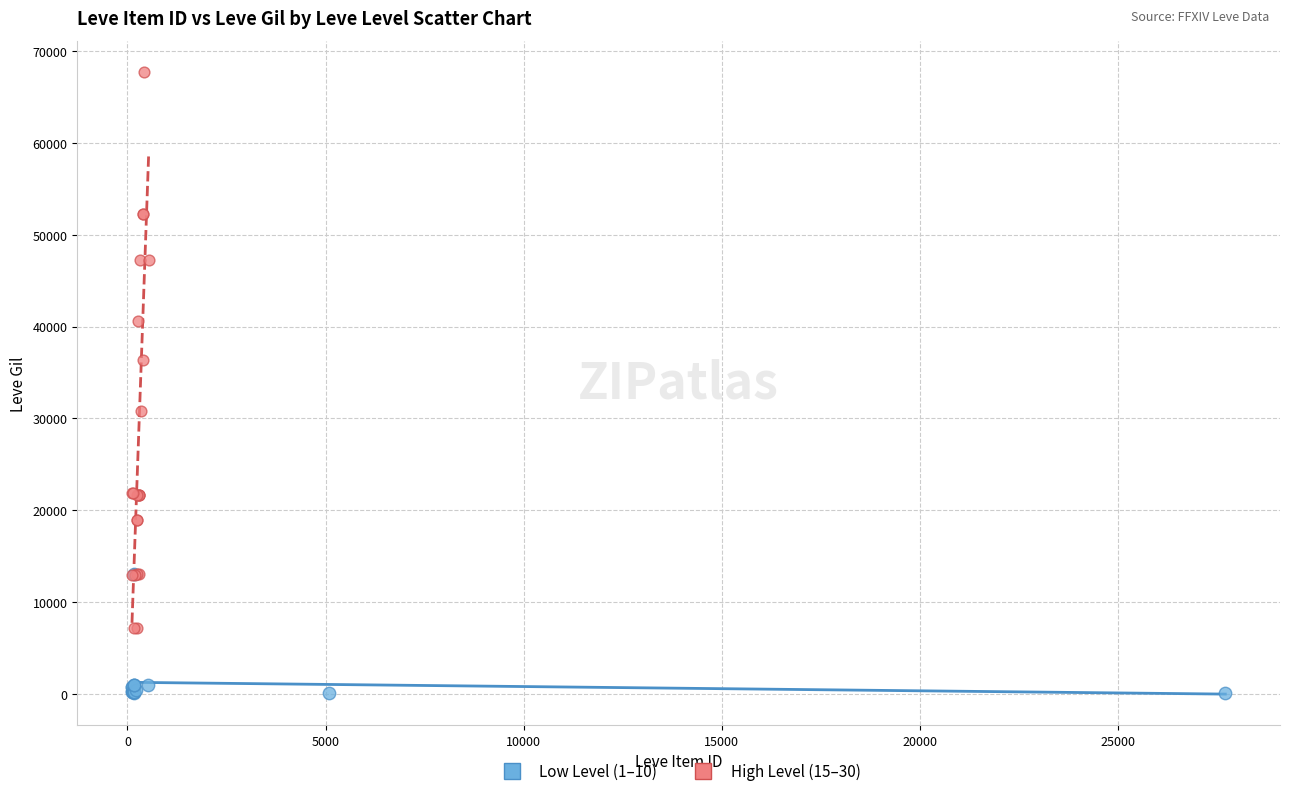

Which series contains the lowest Y value?

Low Level (1–10)